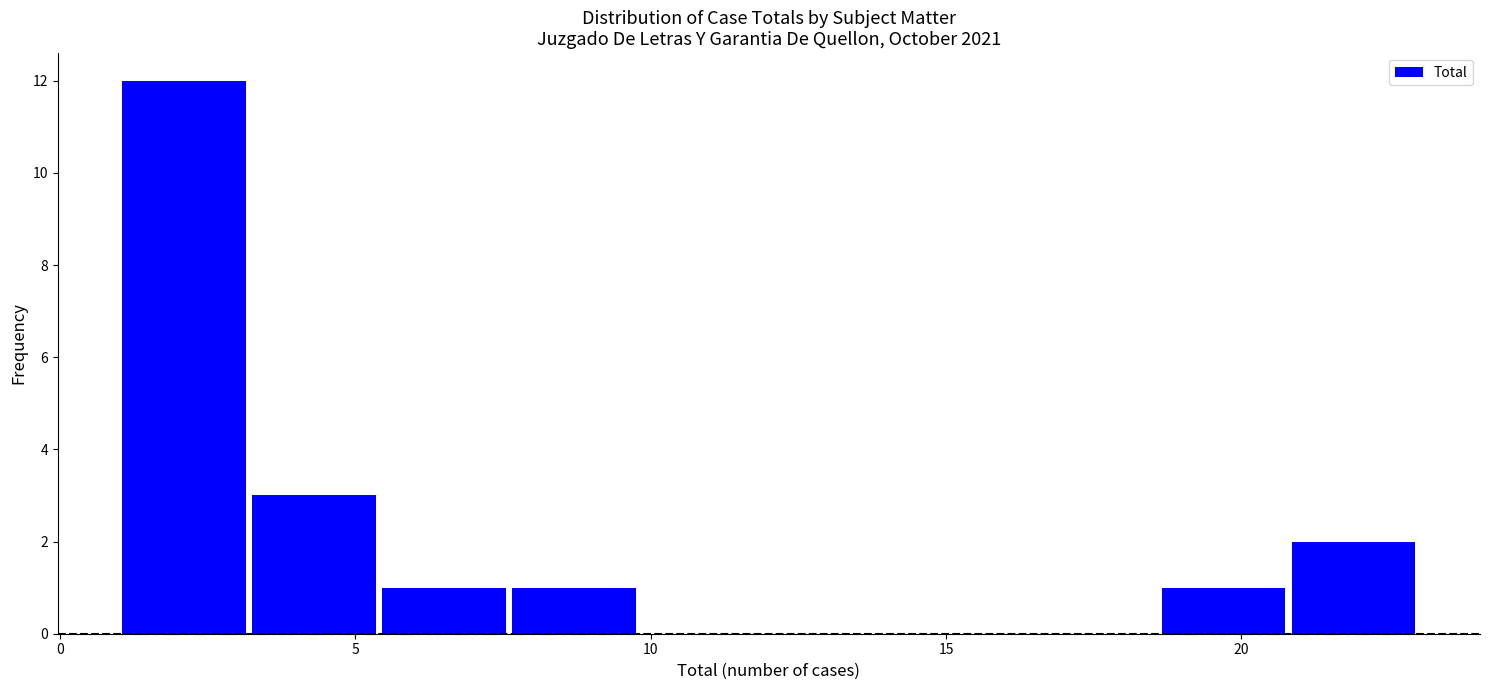

Which range on the x-axis has the tallest bar?

1.0 to 3.2